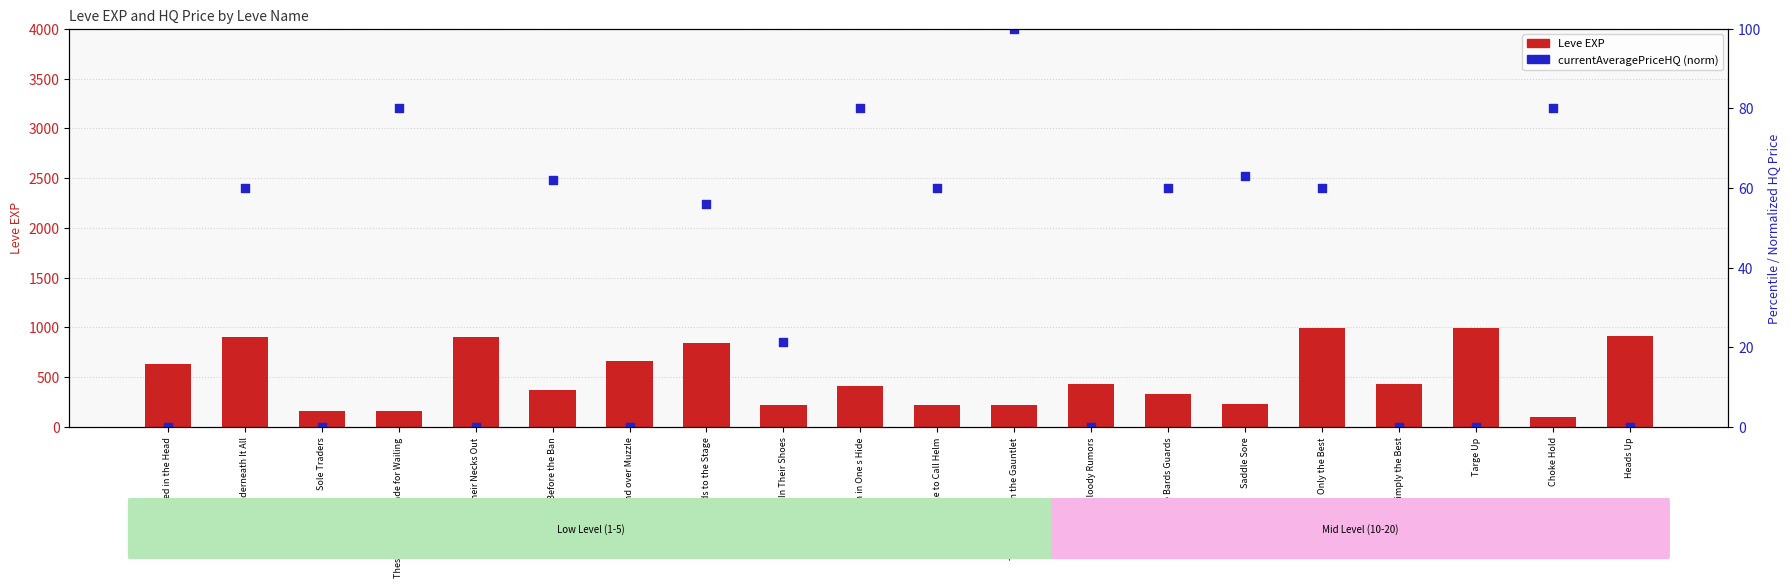

At which category is the sum across all series the highest?

Only the Best